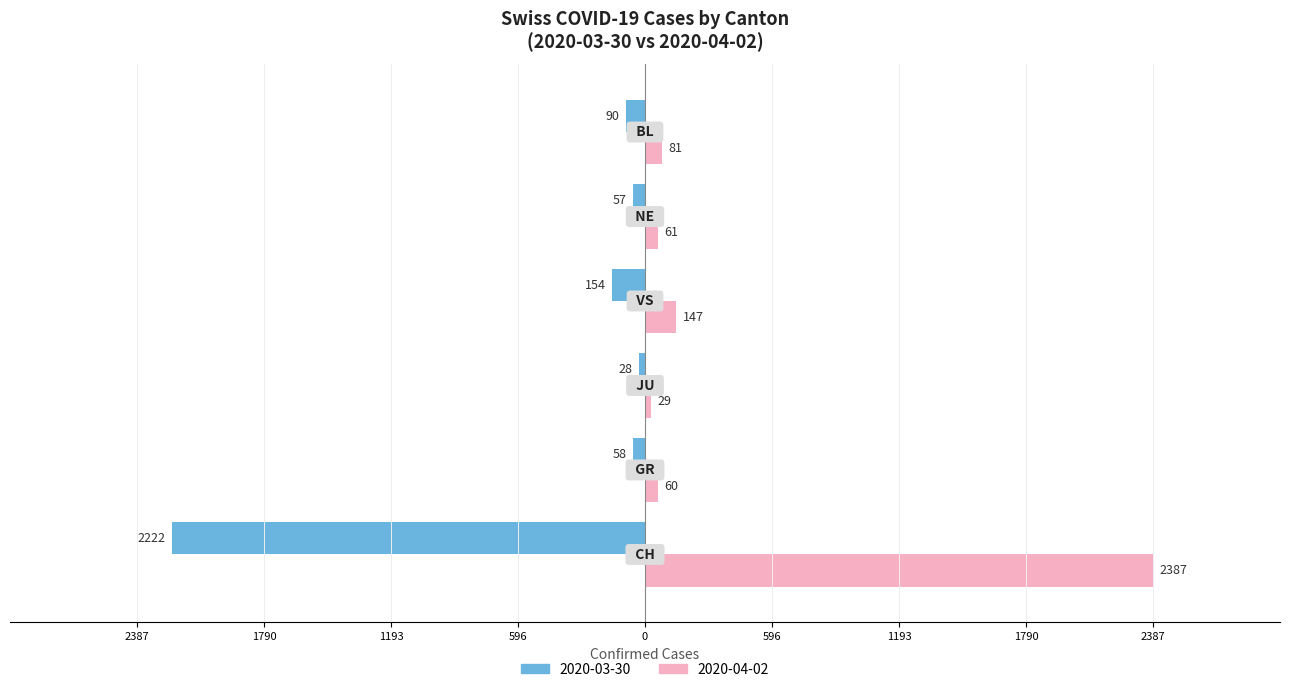

What are all the series names shown in the legend?

2020-03-30, 2020-04-02